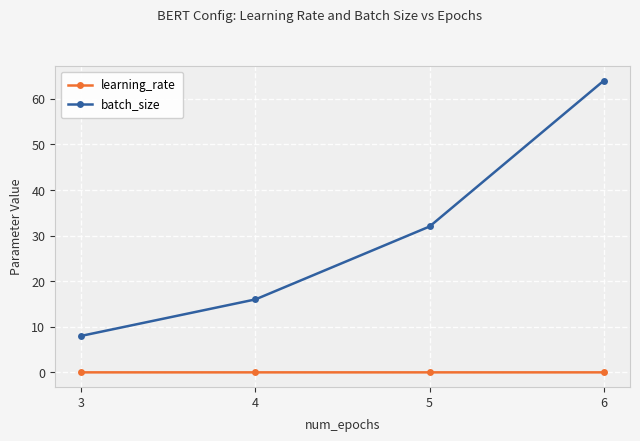

True or false: learning_rate and batch_size intersect in this chart.

False